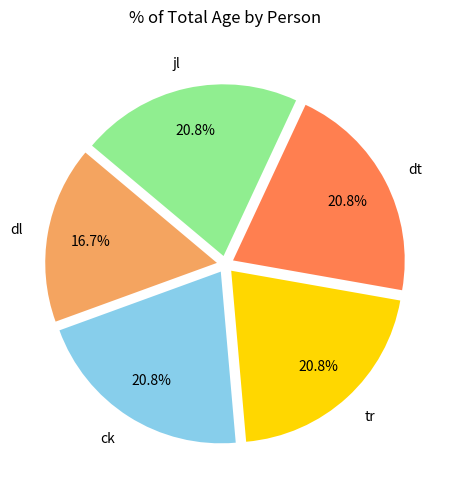

What percentage is the tr slice, to the nearest percent?

21%